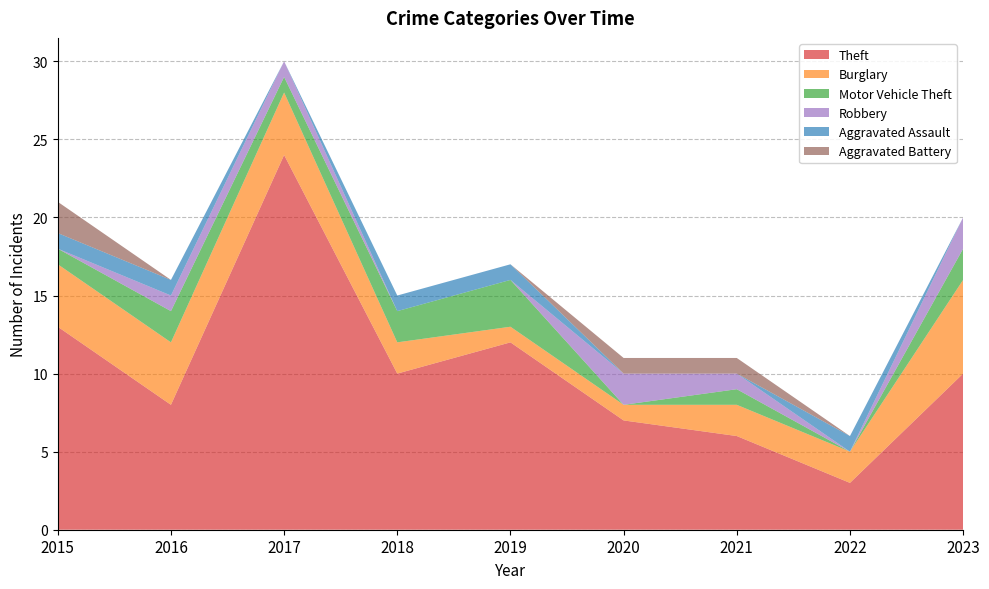

Reading left to right, list all the values displayed in this chart.

Theft: 13	8	24	10	12	7	6	3	10
Burglary: 4	4	4	2	1	1	2	2	6
Motor Vehicle Theft: 1	2	1	2	3	0	1	0	2
Robbery: 0	1	1	0	0	2	1	0	2
Aggravated Assault: 1	1	0	1	1	0	0	1	0
Aggravated Battery: 2	0	0	0	0	1	1	0	0